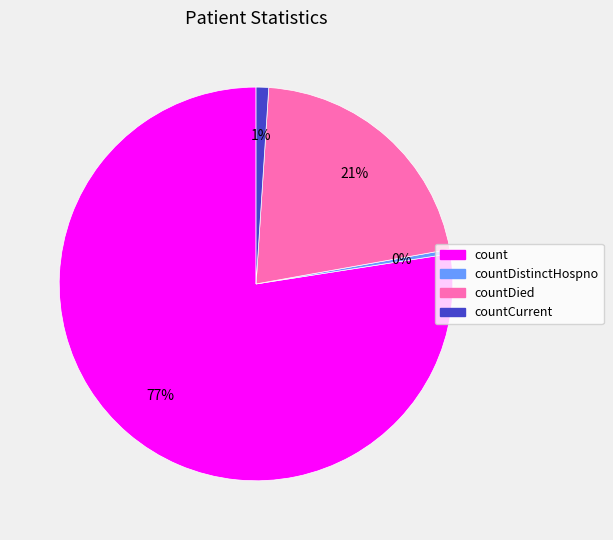

How many slices are in this pie chart?

4